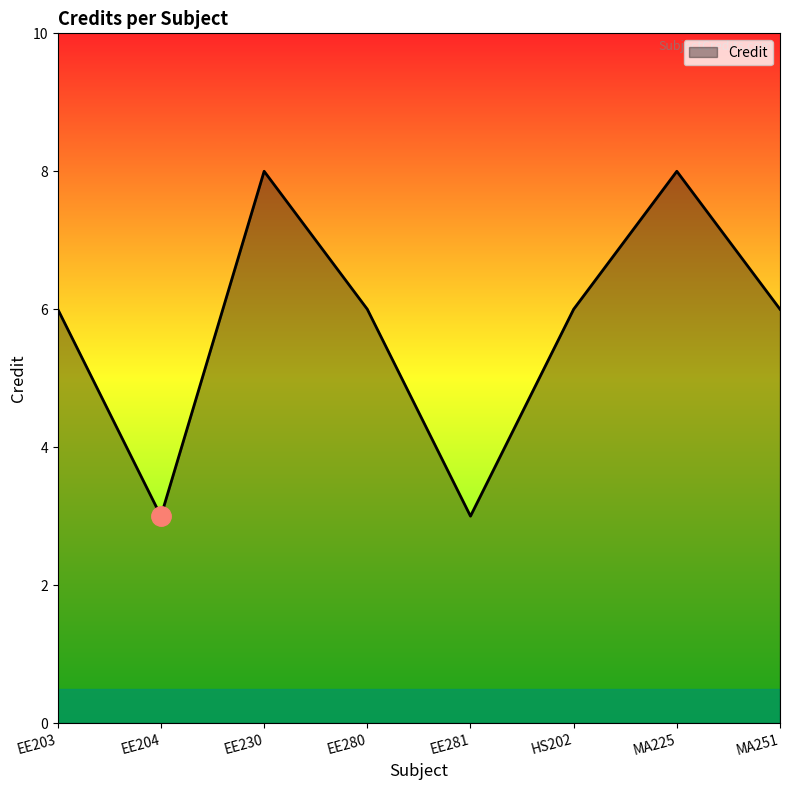

How many categories are shown in the chart?

8